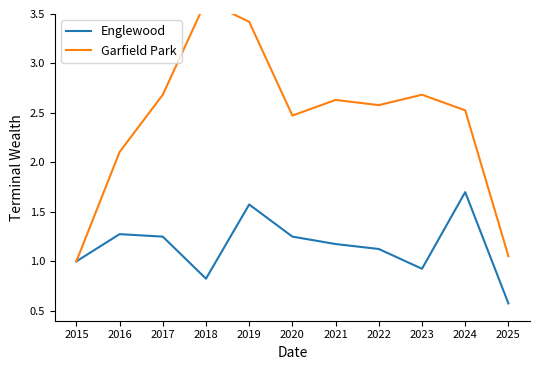

What is the difference between the maximum and minimum values in the Garfield Park series?

2.6